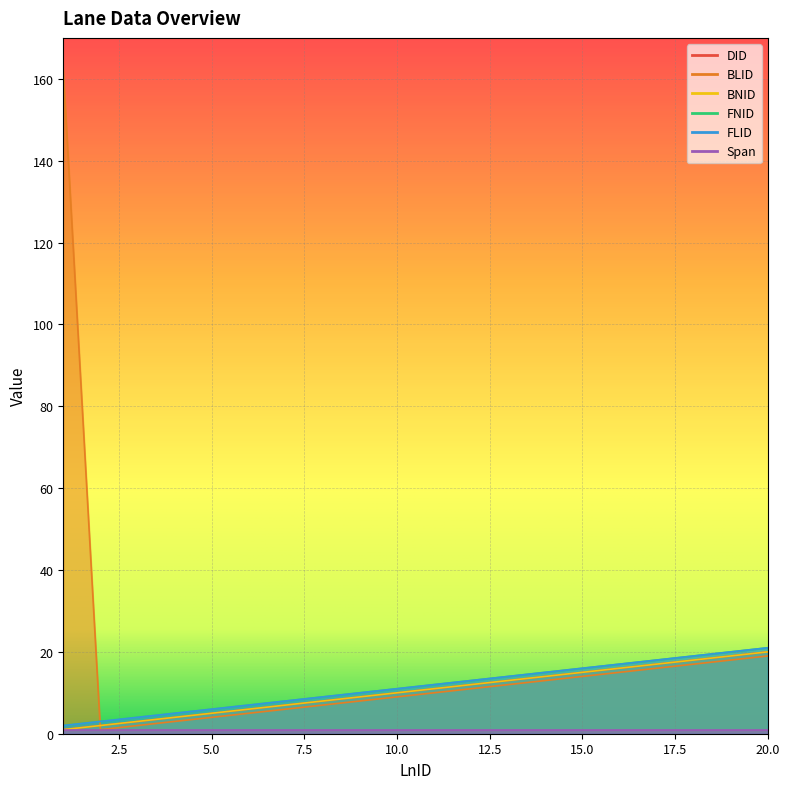

At which label does FNID reach its peak?

20